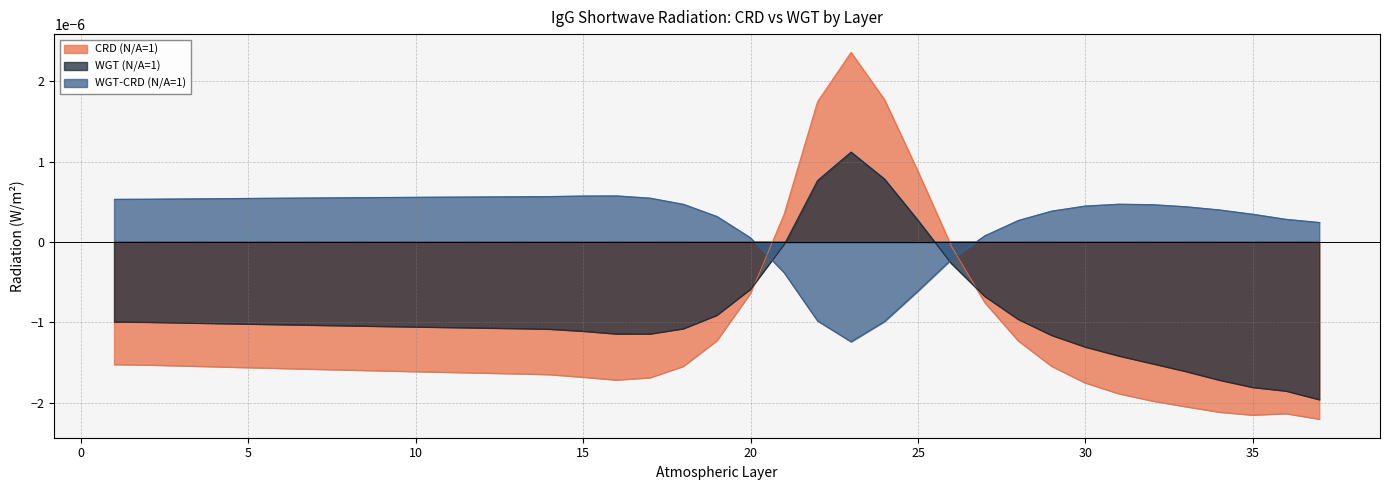

At which label does WGT (N/A=1) reach its minimum?

37